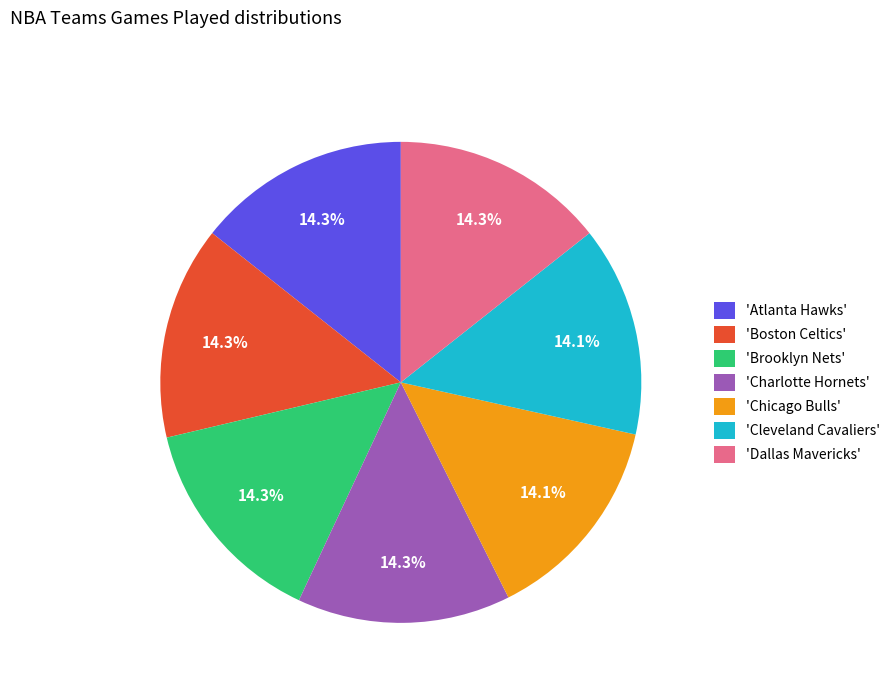

Approximately how many times larger is the value at 'Atlanta Hawks' compared to 'Cleveland Cavaliers'?

1.0